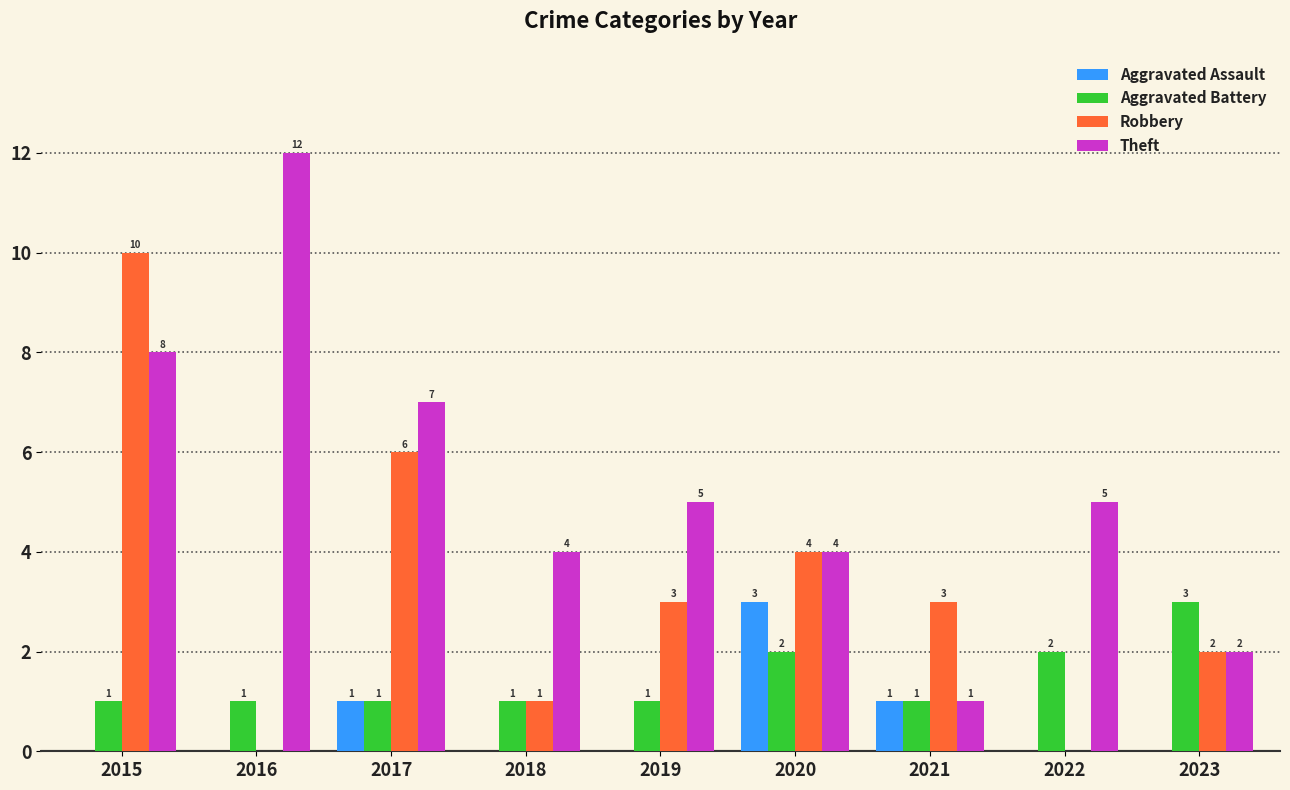

How many groups of bars are there?

9